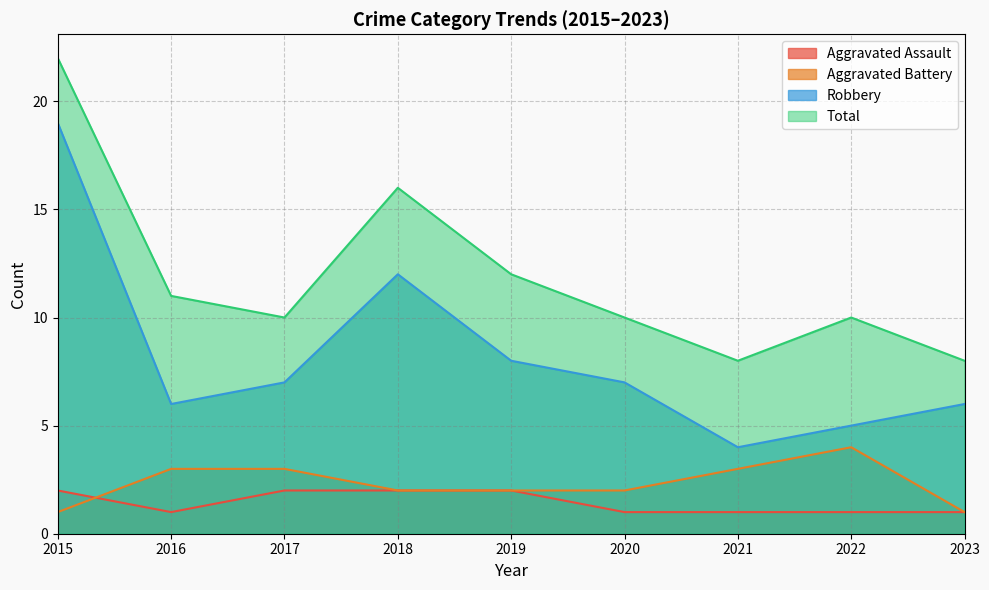

Is the value of Aggravated Assault at 2023 greater than the value of Robbery at 2022?

No